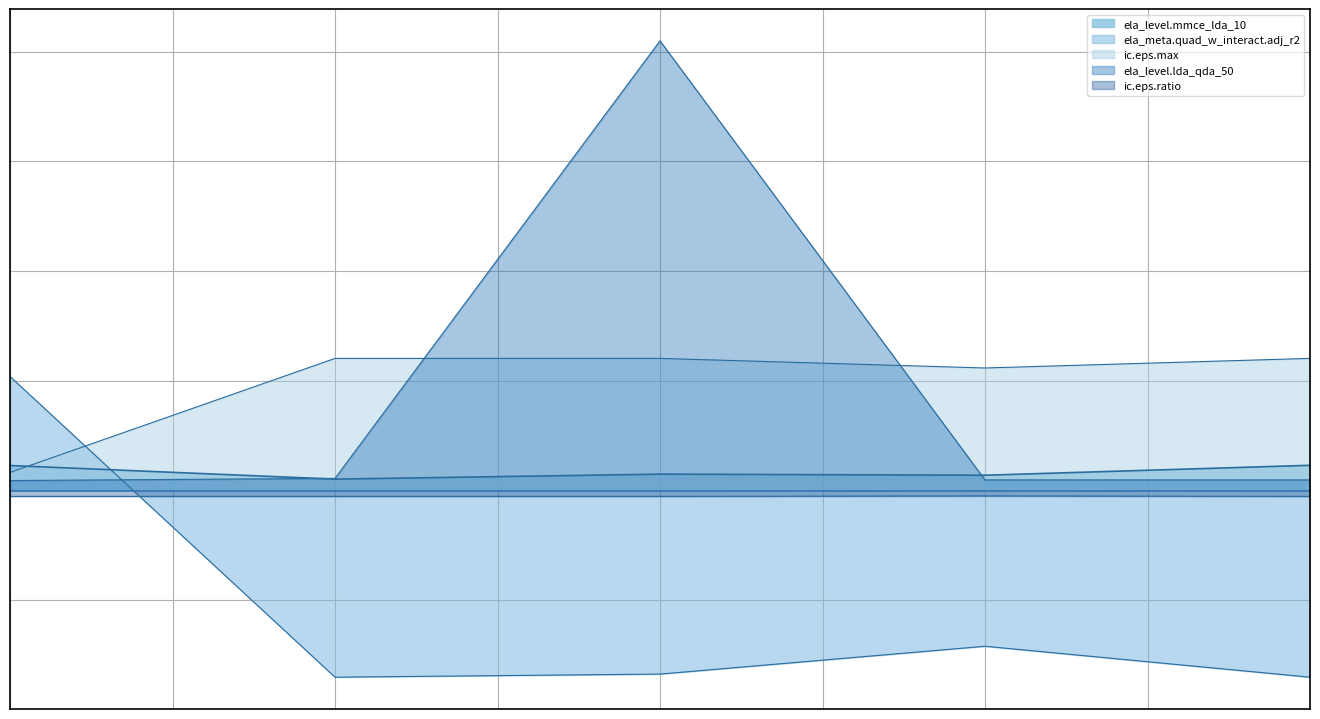

Does the chart display data point markers on the line(s)?

No